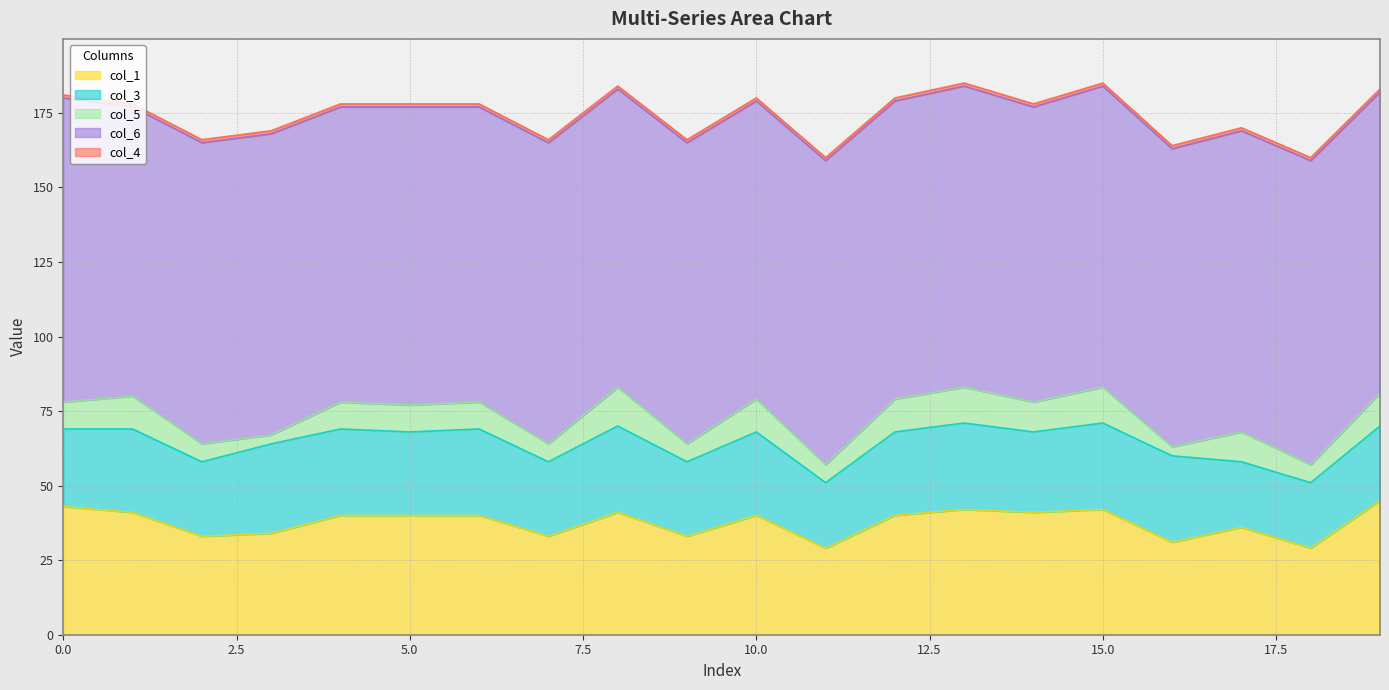

Which series changed the most between 3 and 16?

col_1